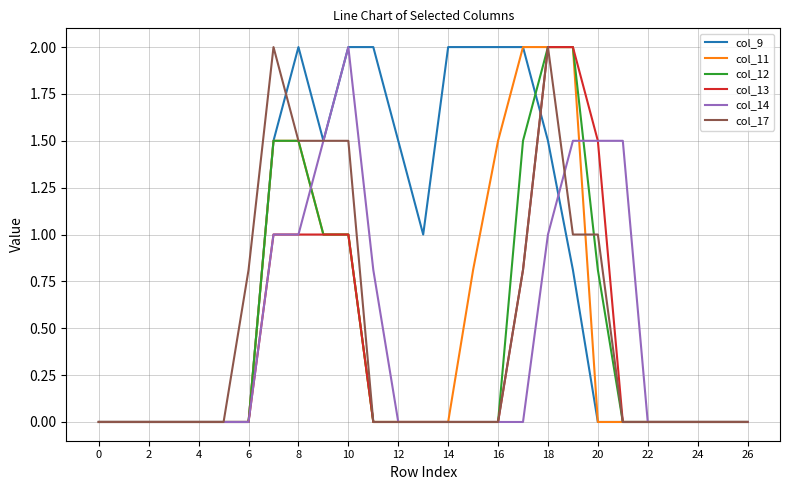

Which series has the largest total across all categories?

col_9